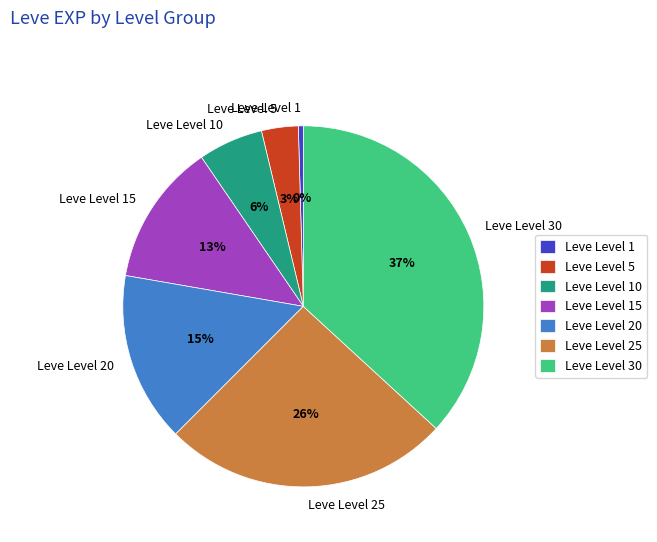

How many segments does this pie chart have?

7